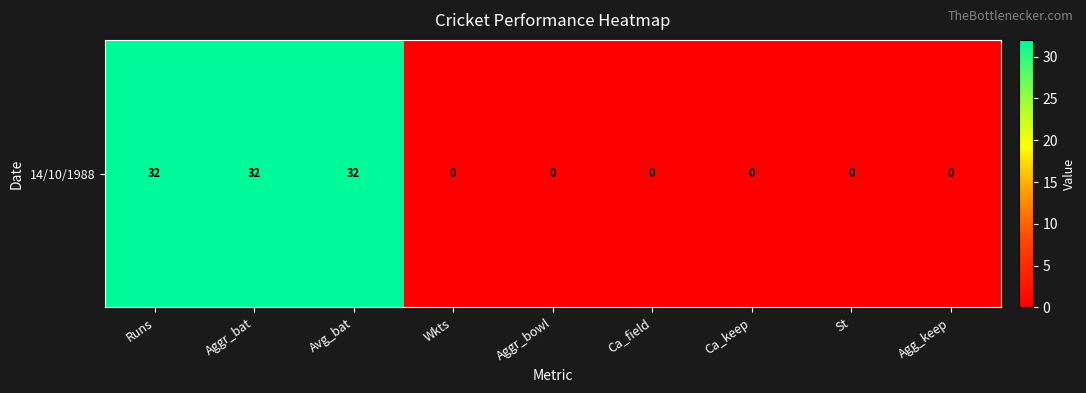

At which category does the chart reach its minimum across all series?

Wkts